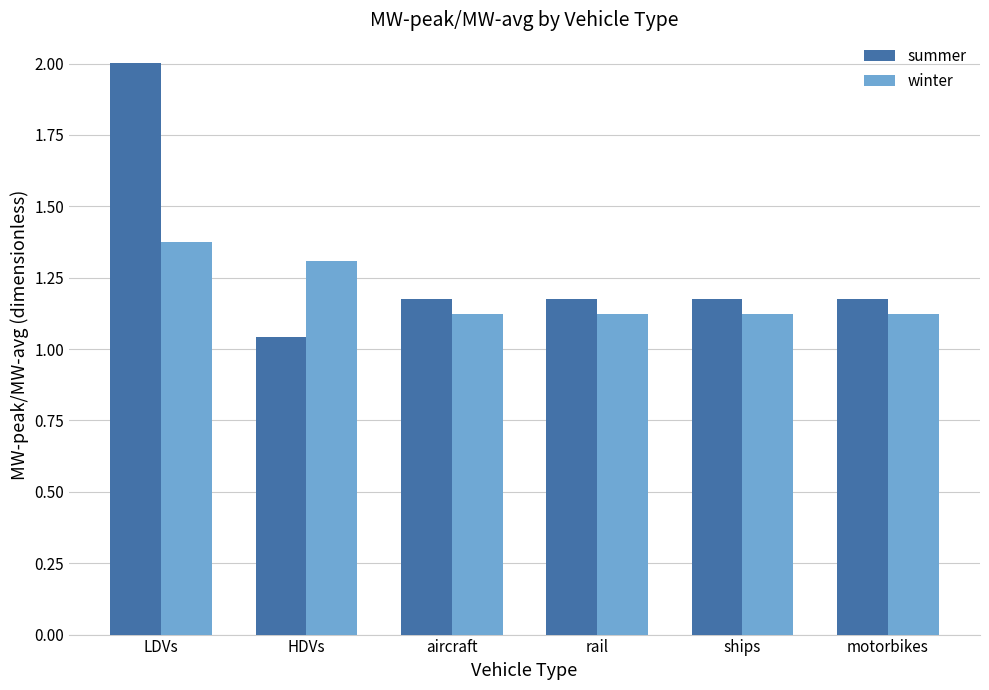

At which label is summer closest to 1?

HDVs